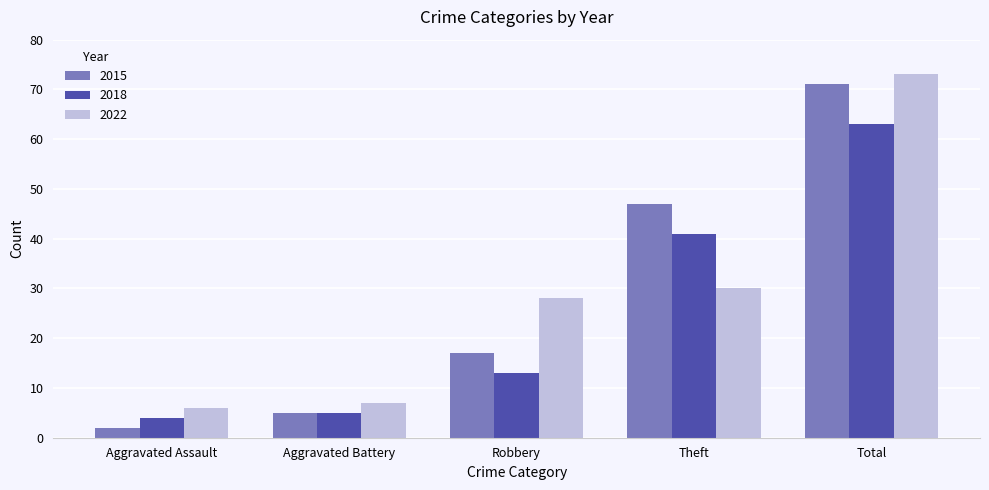

Count the number of data series in this chart.

3